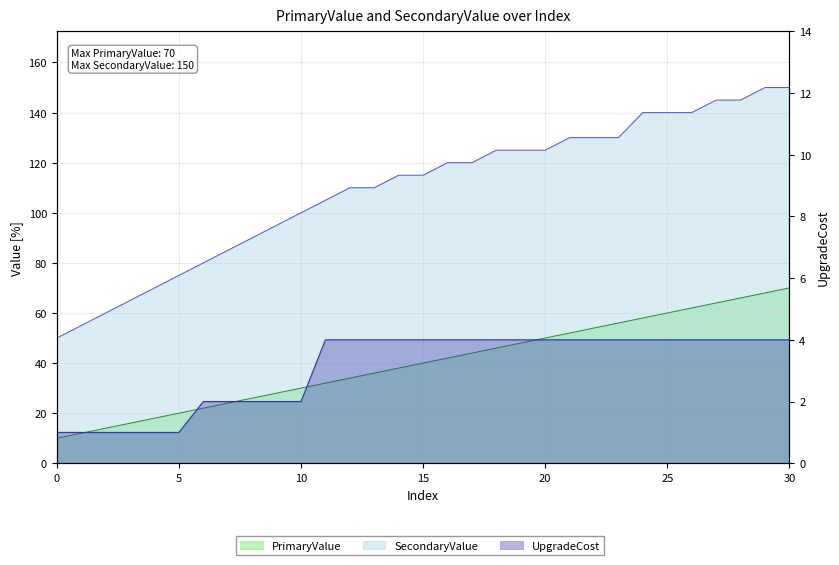

Which series changed the most between 0 and 17?

SecondaryValue